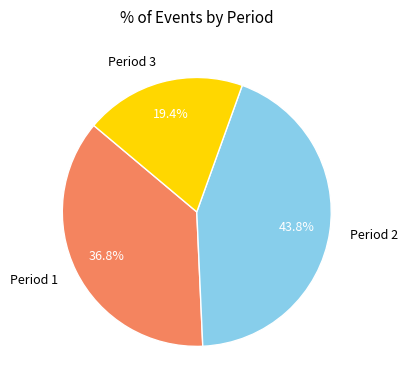

What portion of the pie excludes Period 1?

63.2%